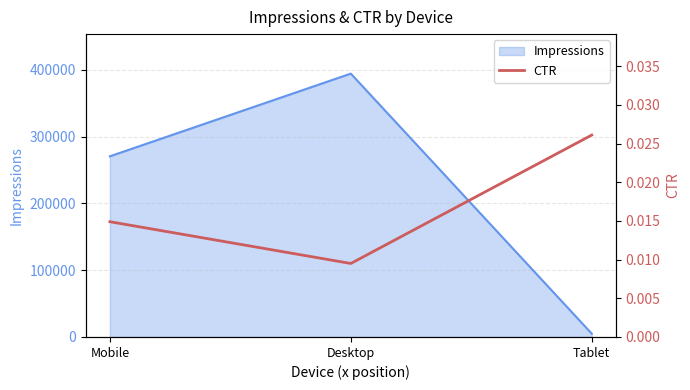

List the labels in order of value, smallest first.

Desktop, Mobile, Tablet